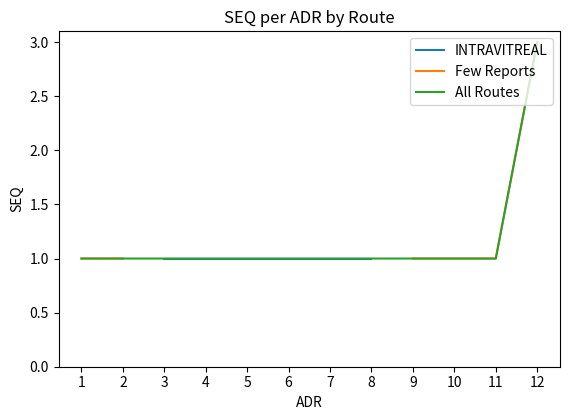

True or false: Few Reports and INTRAVITREAL intersect in this chart.

False